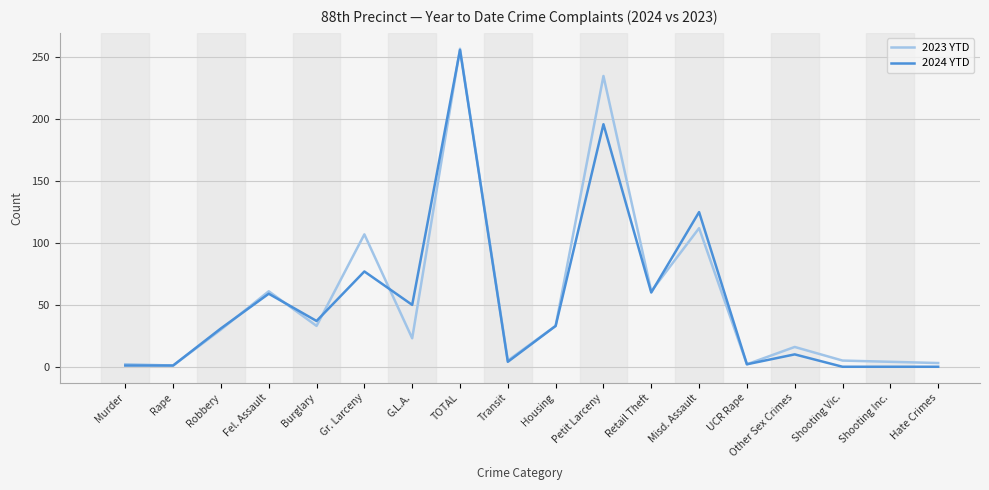

What position from the right is Robbery?

16